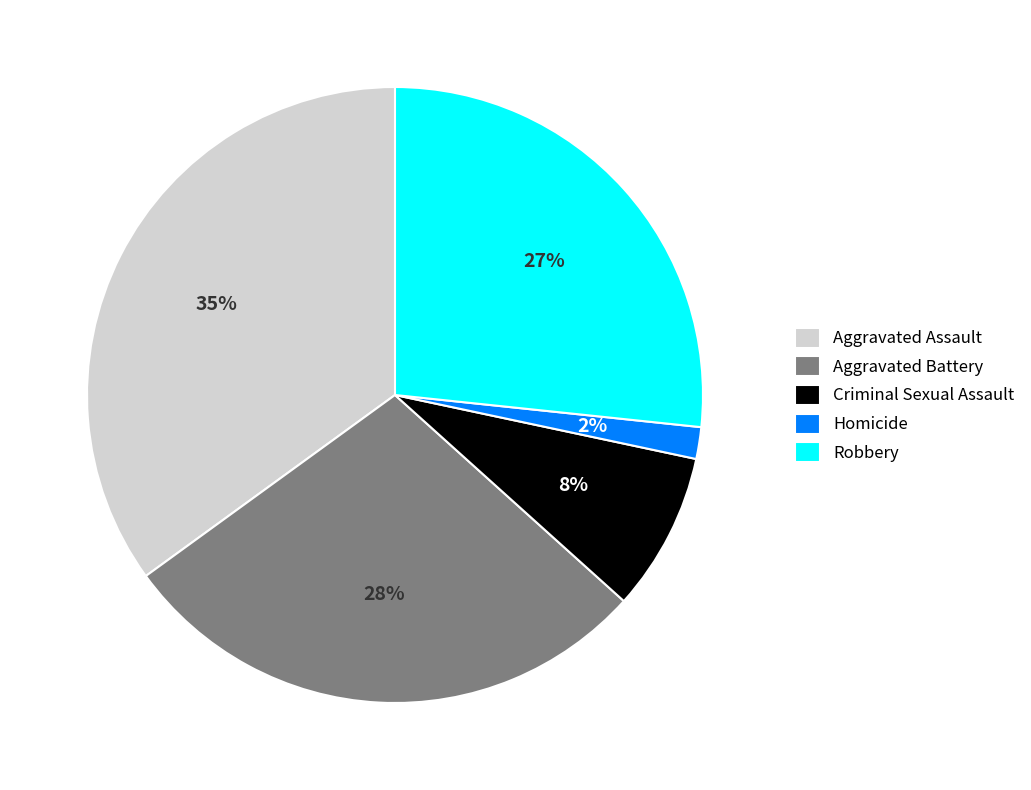

To the nearest percent, what is the average slice percentage?

20%